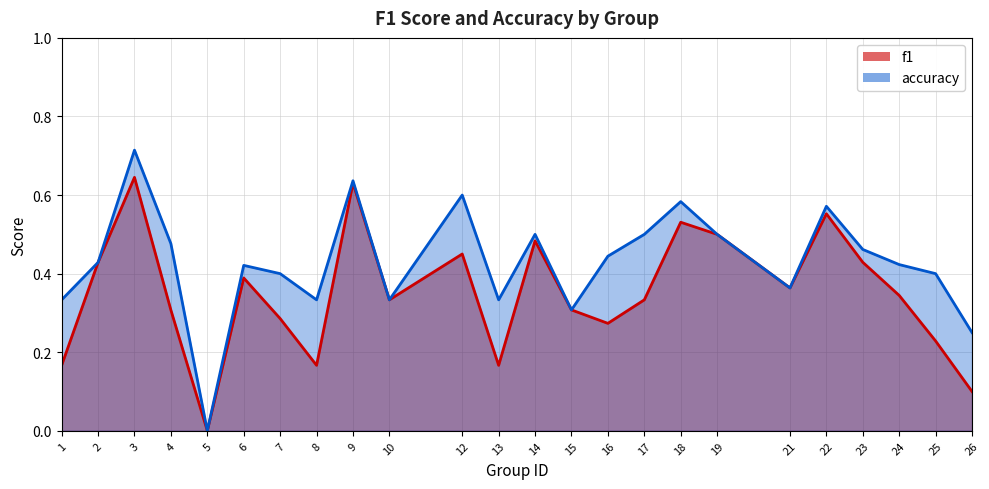

True or false: f1 and accuracy cross at least once.

False